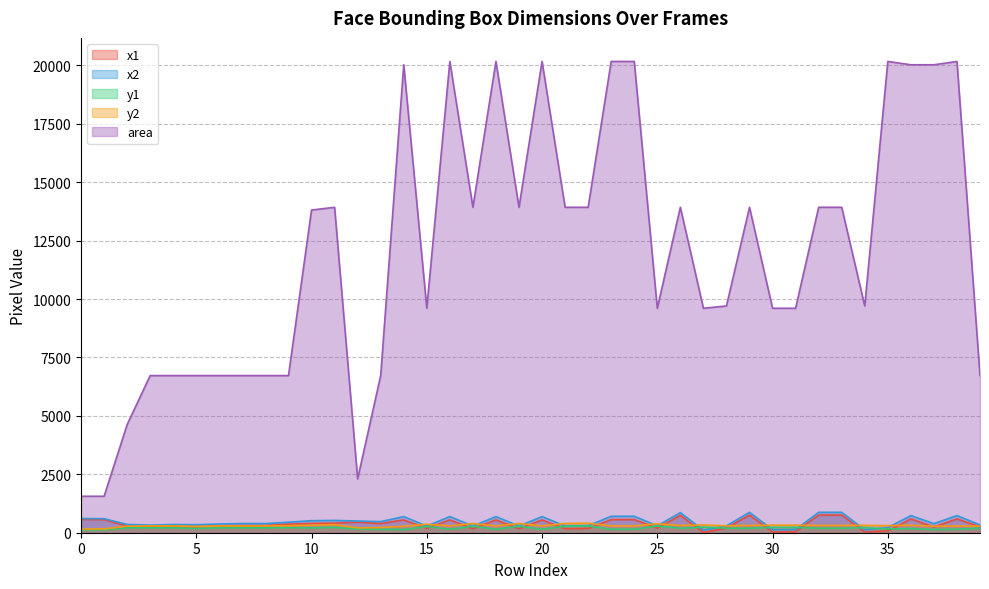

Is the value of area at 37 greater than the value of y1 at 25?

Yes